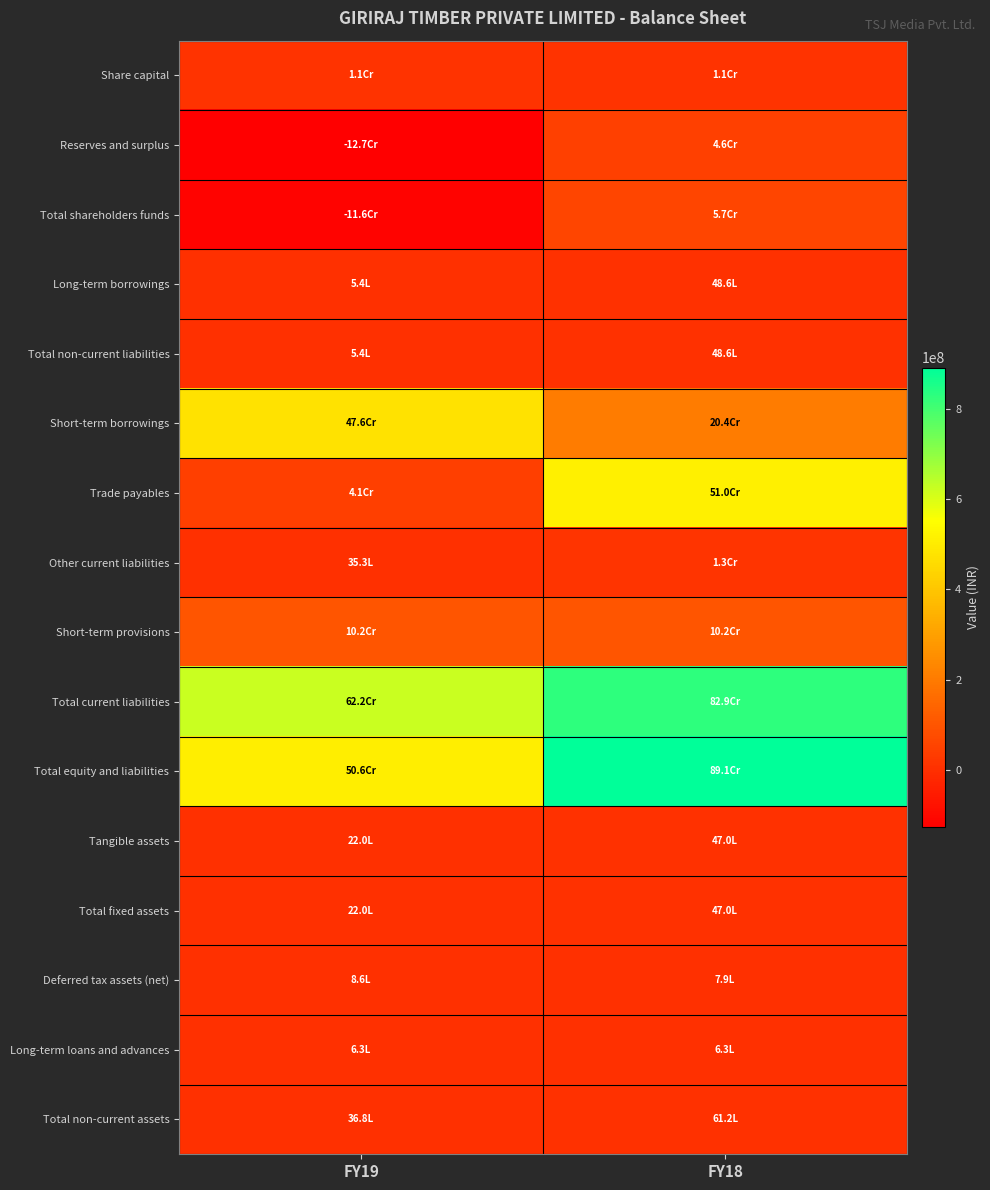

What is the total value across all series at FY19?

1529047910